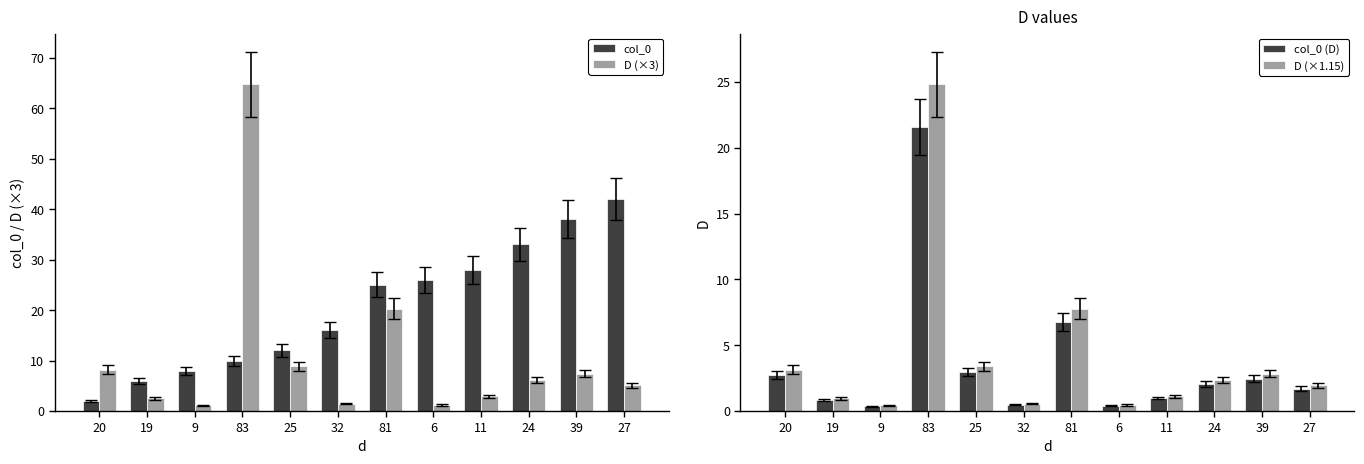

How many data points does each series have?

12